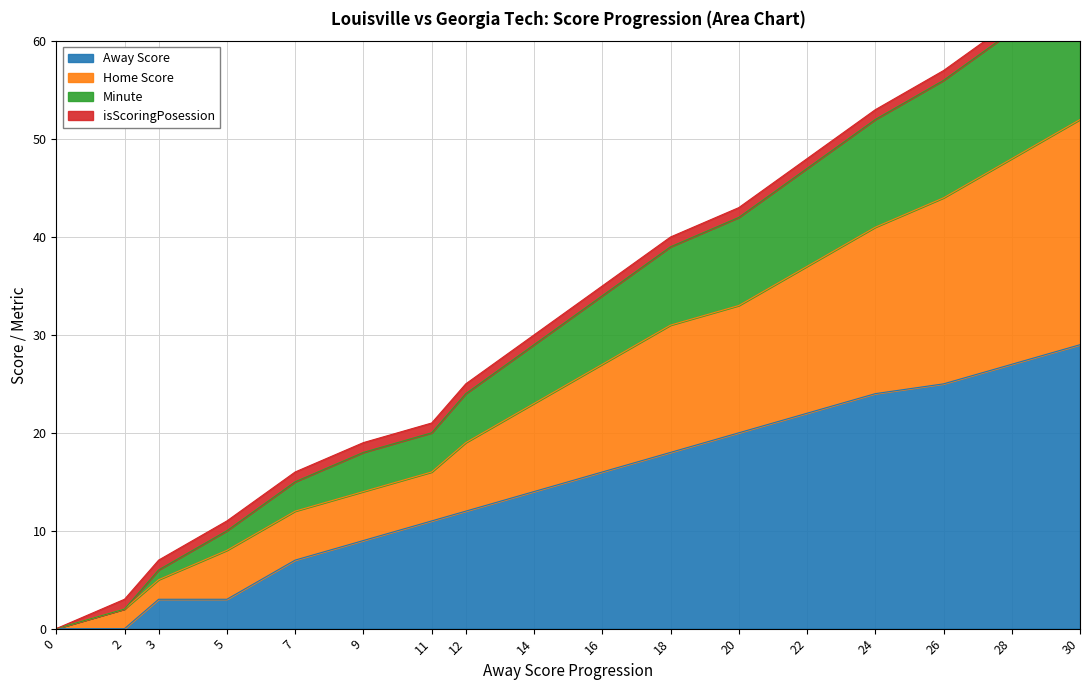

How many categories are shown in the chart?

17